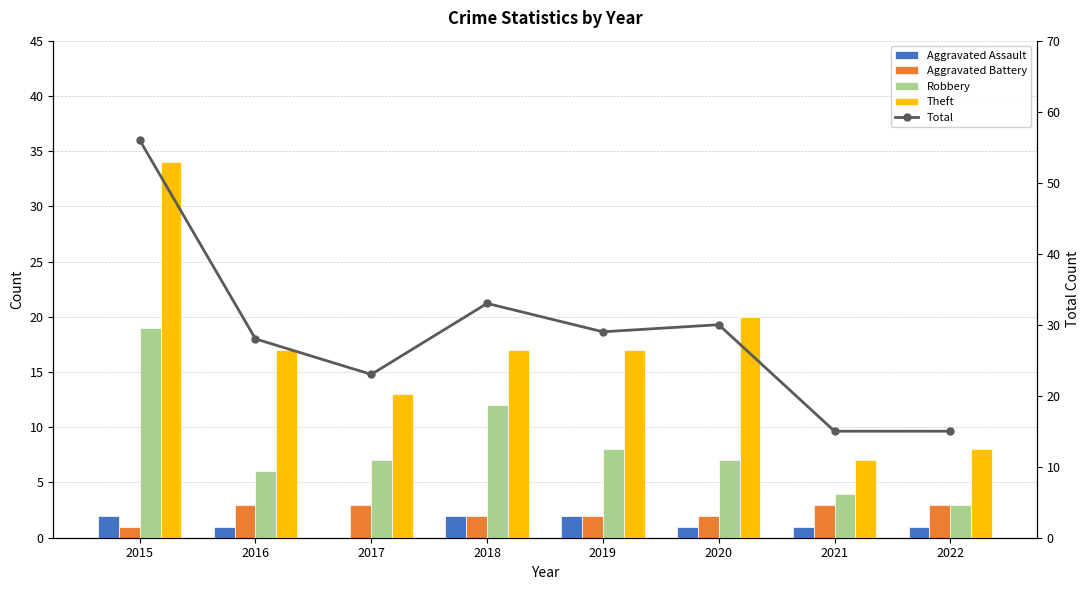

Reading right to left, list all the values displayed in this chart.

Aggravated Assault: 2022=1	2021=1	2020=1	2019=2	2018=2	2017=0	2016=1	2015=2
Aggravated Battery: 2022=3	2021=3	2020=2	2019=2	2018=2	2017=3	2016=3	2015=1
Robbery: 2022=3	2021=4	2020=7	2019=8	2018=12	2017=7	2016=6	2015=19
Theft: 2022=8	2021=7	2020=20	2019=17	2018=17	2017=13	2016=17	2015=34
Total: 2022=15	2021=15	2020=30	2019=29	2018=33	2017=23	2016=28	2015=56